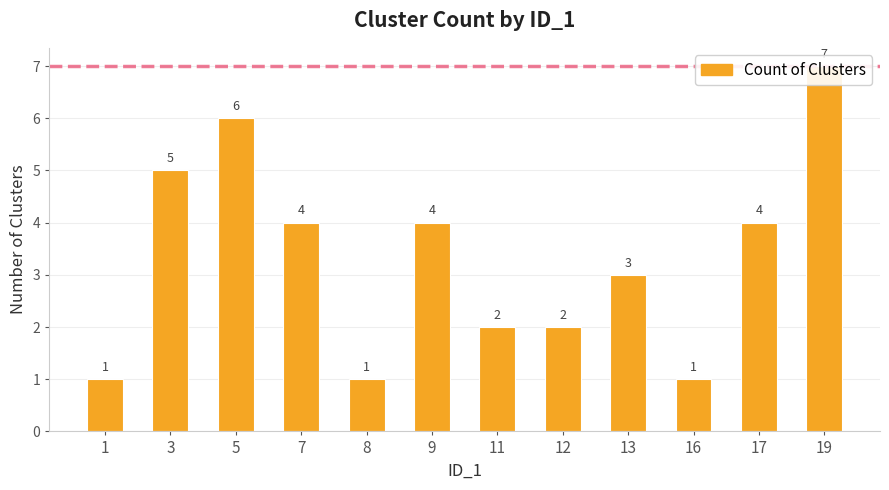

What is the value of the Count of Clusters bar at the 5th from the left?

1